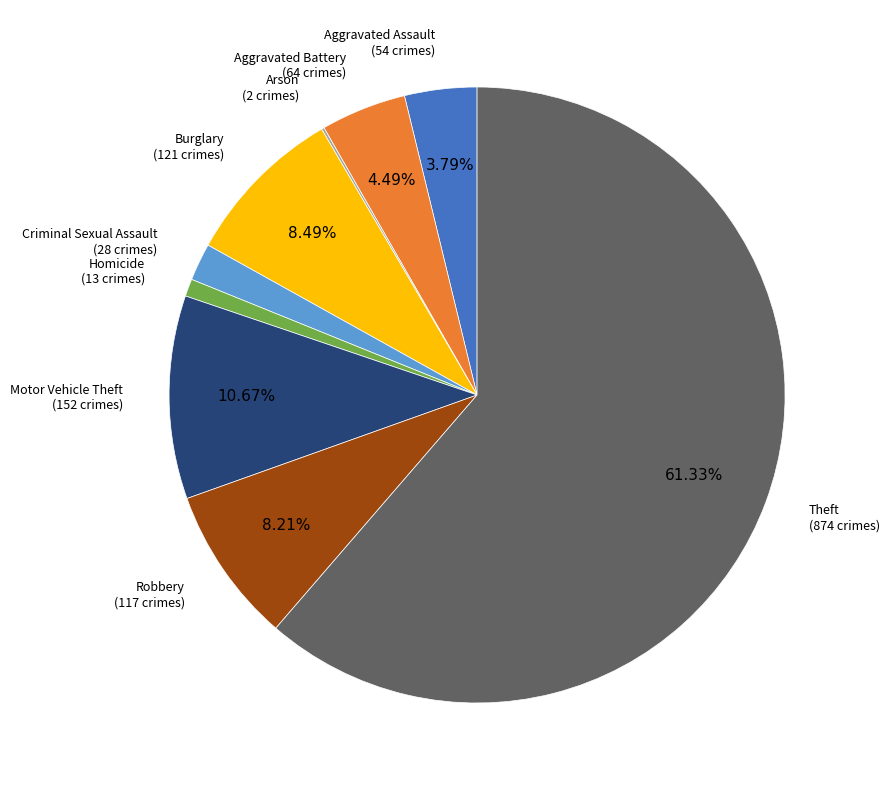

Which slice is the largest?

Theft